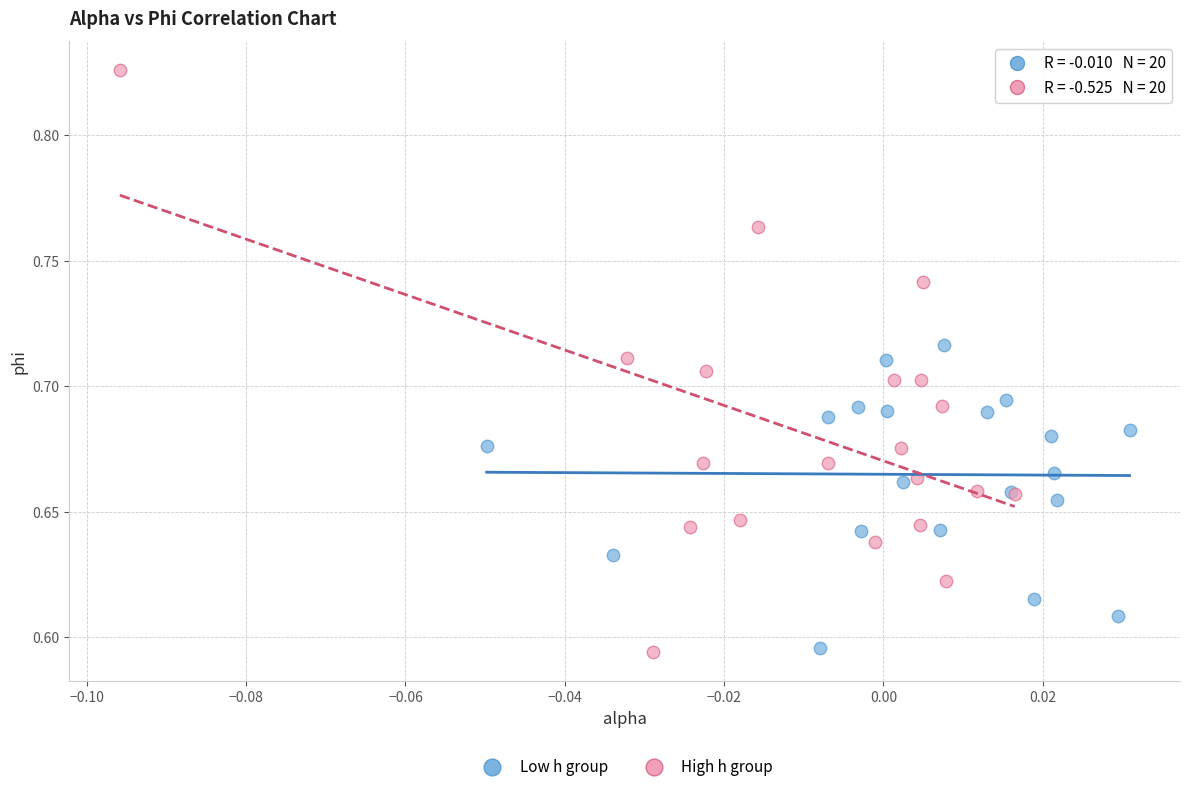

Which series has the largest Y range (max minus min)?

High h group